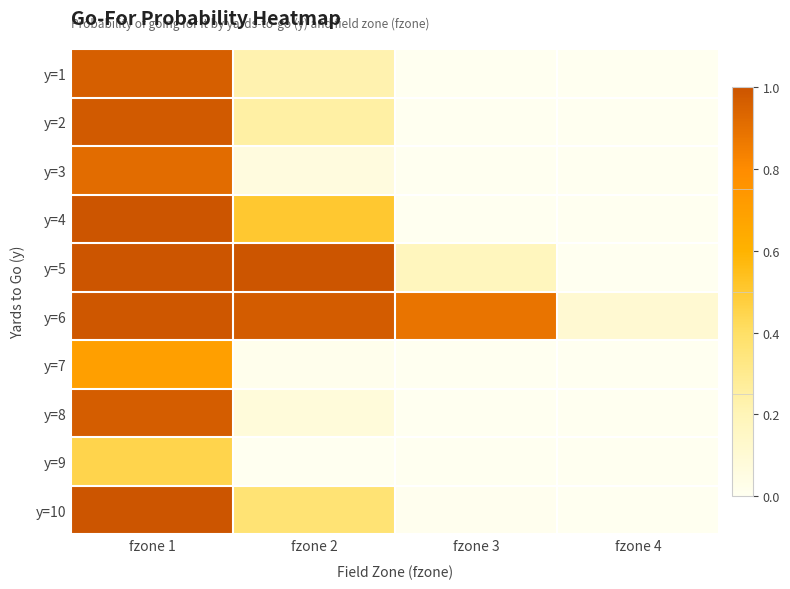

At fzone 3, list the series in order from smallest to largest.

y=1, y=2, y=3, y=7, y=8, y=9, y=4, y=10, y=5, y=6